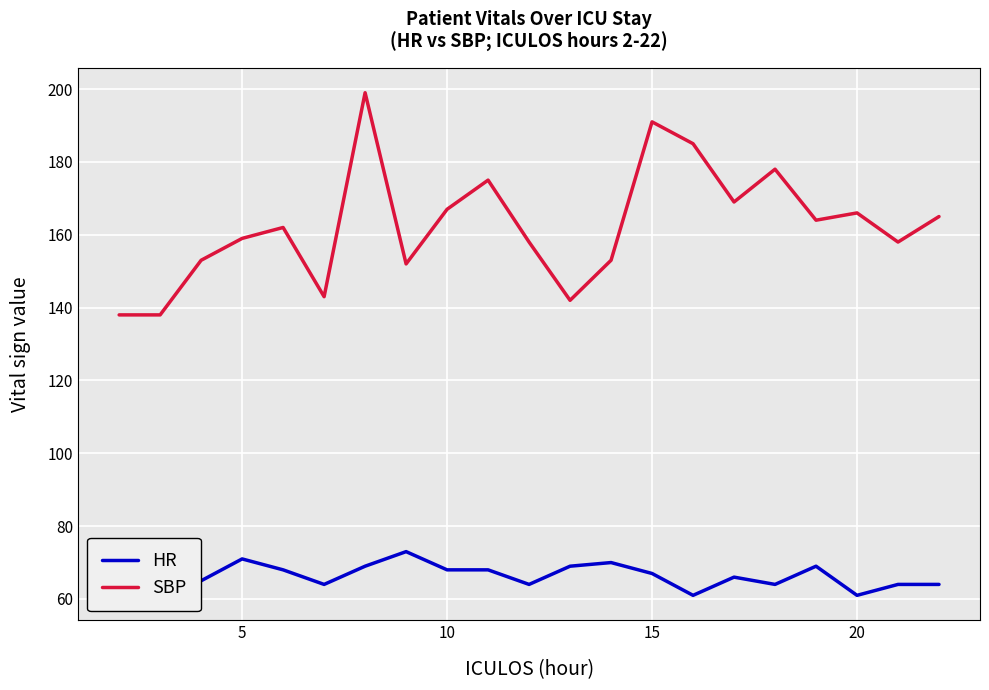

What is the maximum value for HR?

73